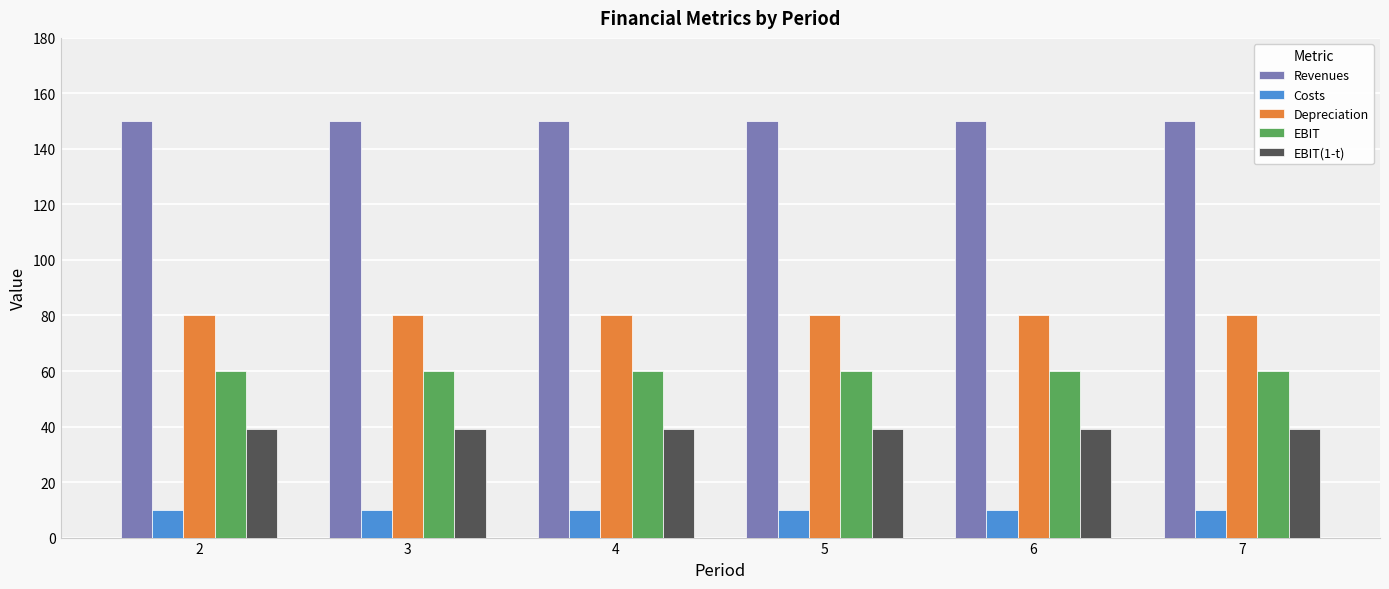

How many bars are there in total?

30